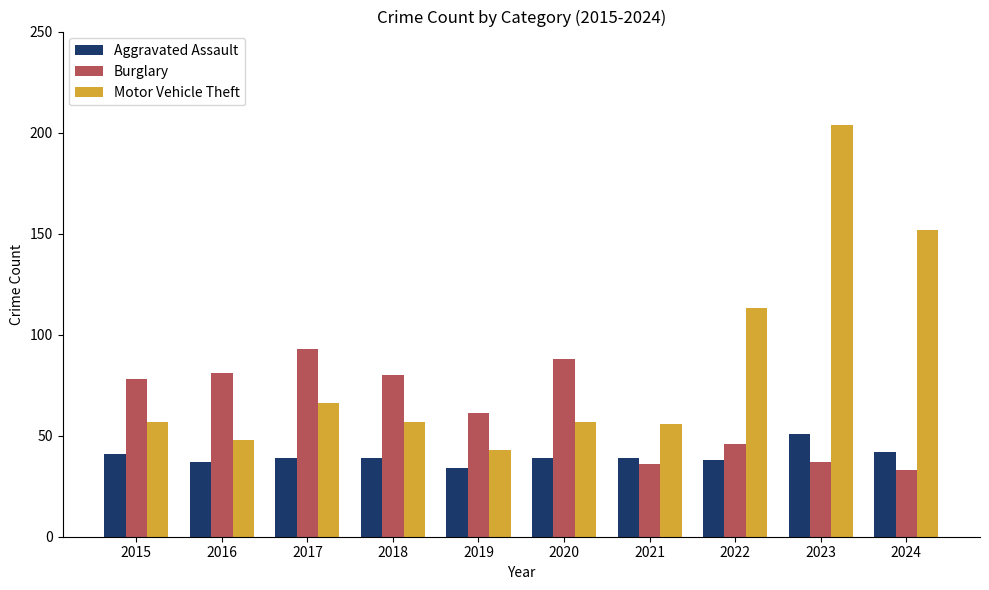

Between 2020 and 2022, which series saw the biggest shift?

Motor Vehicle Theft